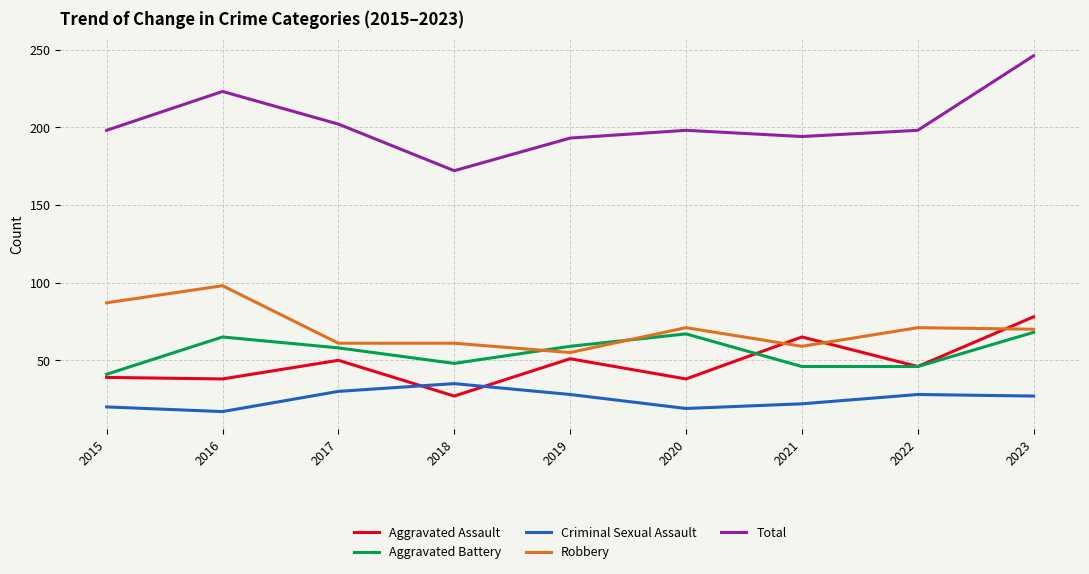

True or false: Total and Aggravated Assault intersect in this chart.

False